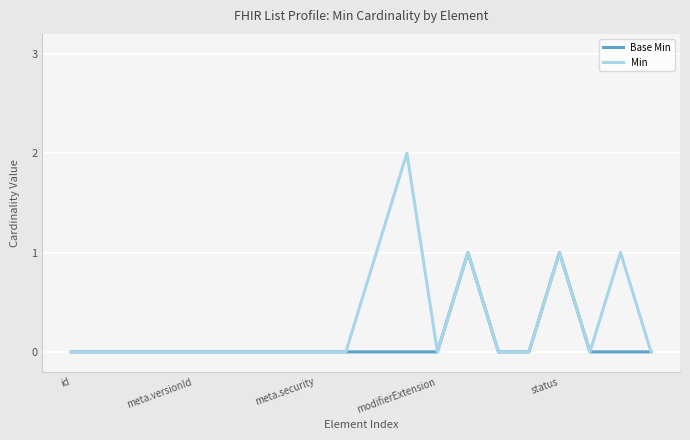

How many lines are shown in the chart?

2